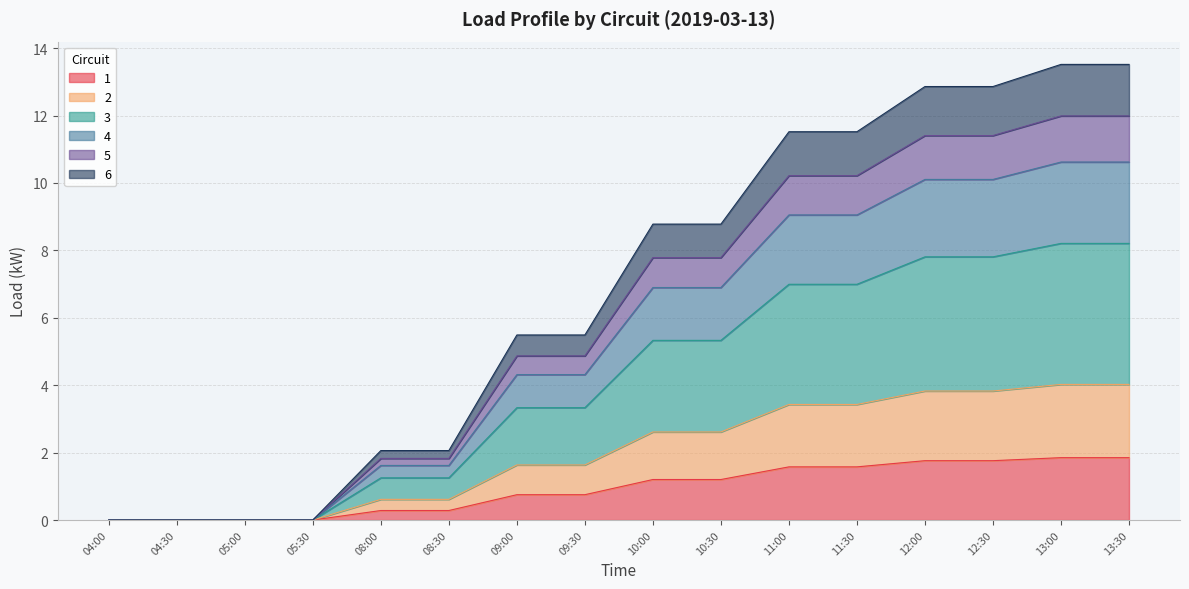

What is the total value across all series at 10:30?

8.8